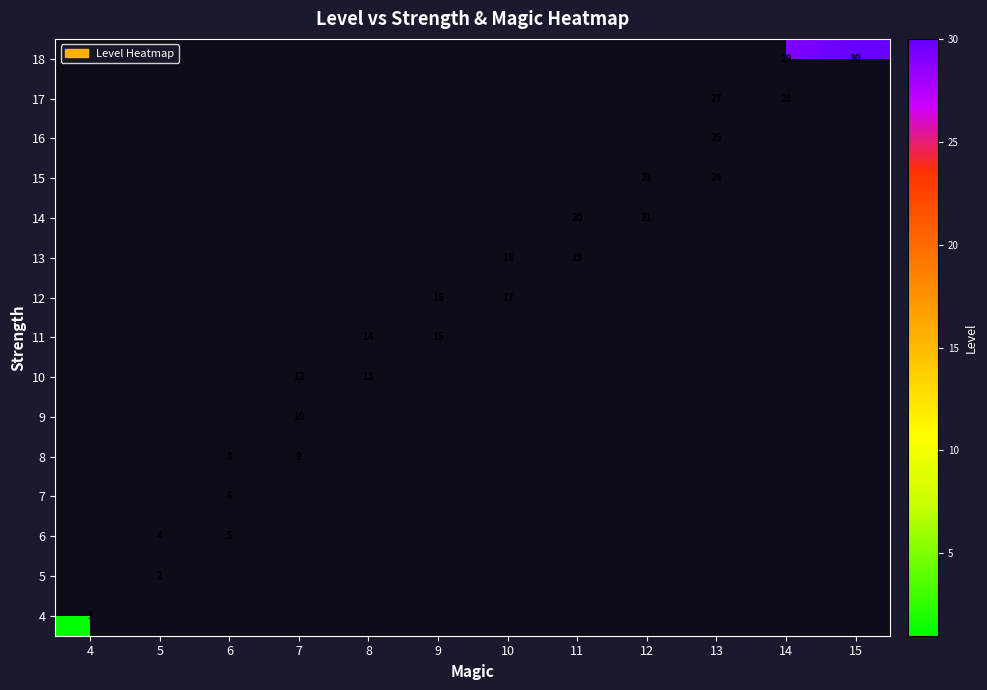

The 13 series shows 19 at 11. True or false?

True